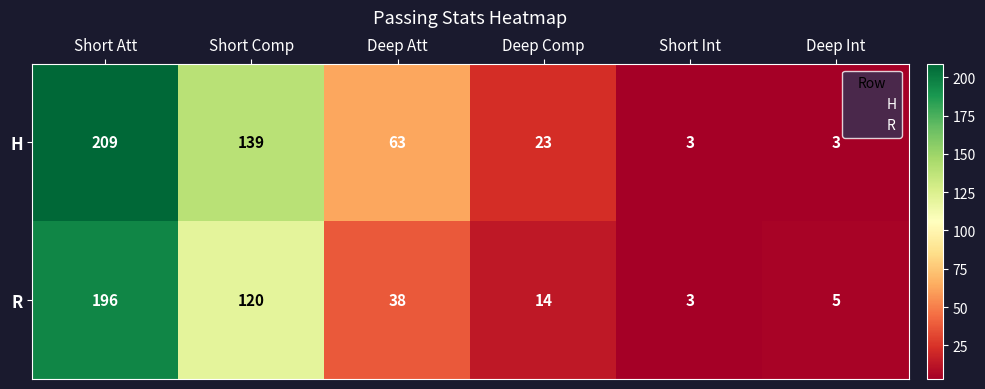

Which category has the highest value in the R series?

Short Att